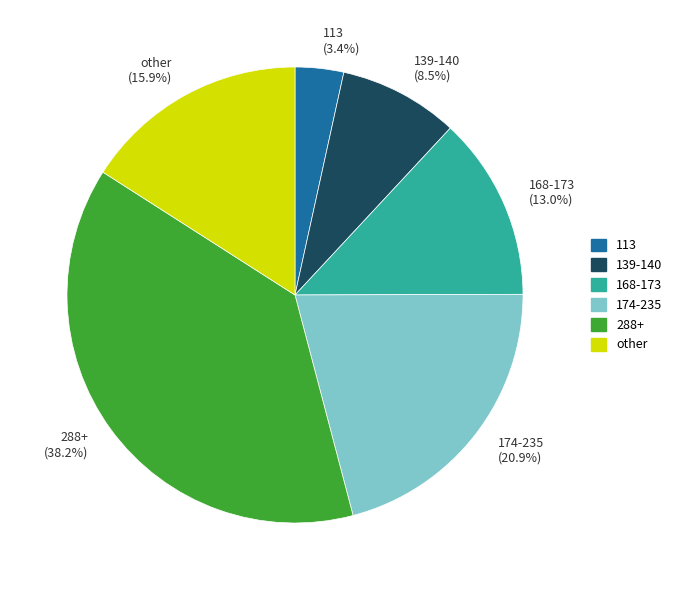

Which slice is the largest?

288+ (38.2%)